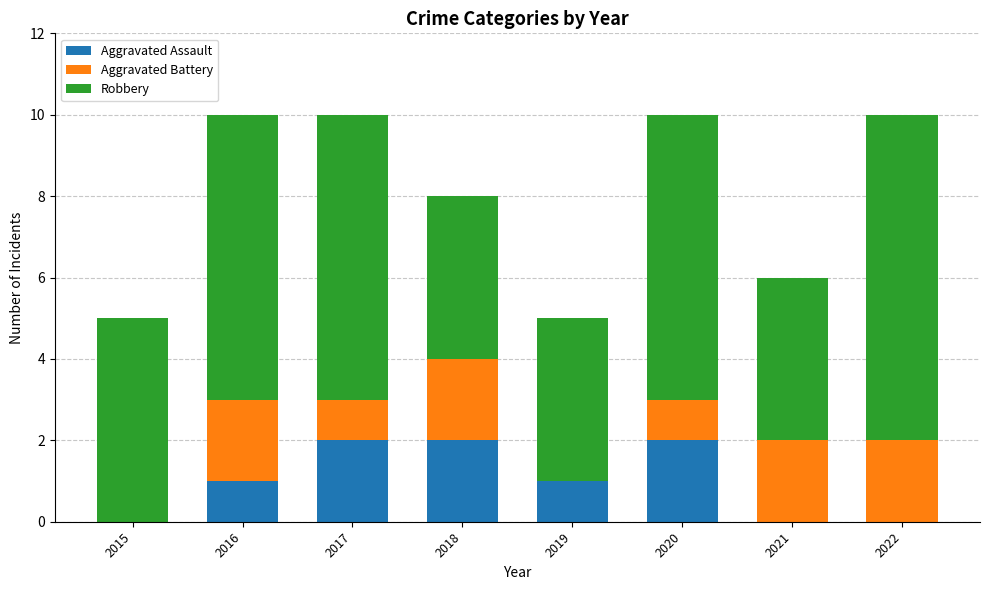

Count the number of data series in this chart.

3